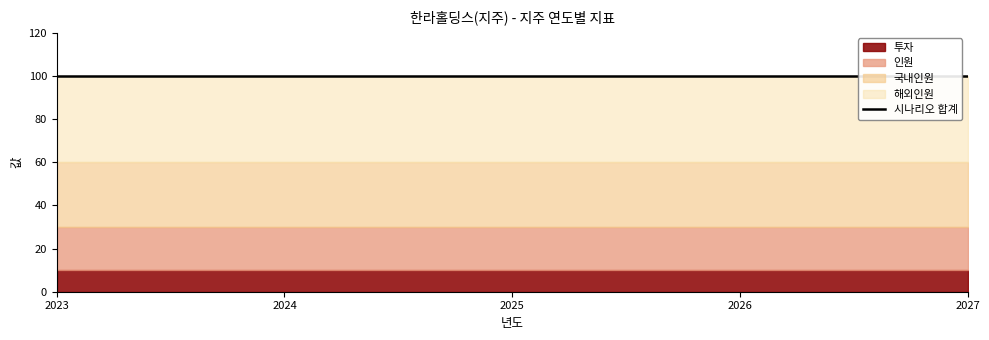

What is the average value of the 투자 series?

10